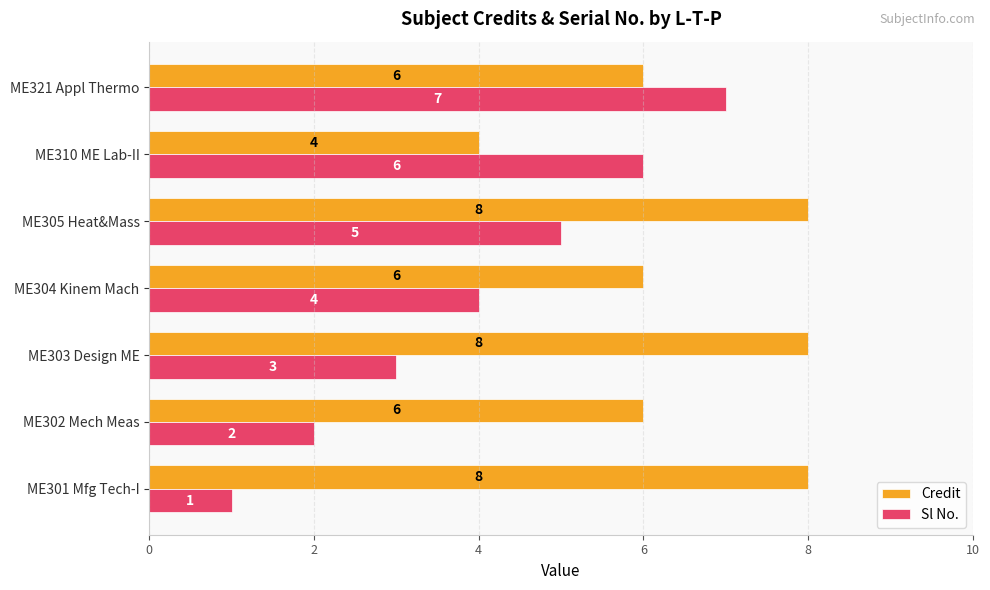

Count the Sl No. values in the range 2 to 6.

5